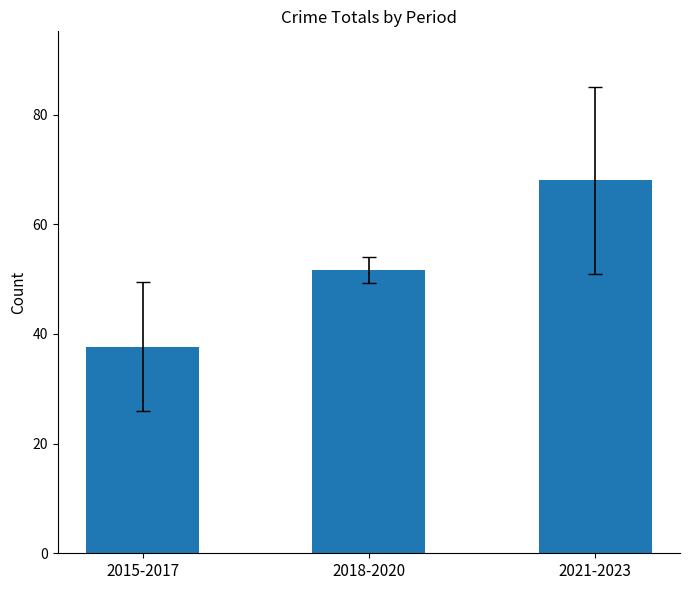

What is the label of the 3rd bar from the left?

2021-2023